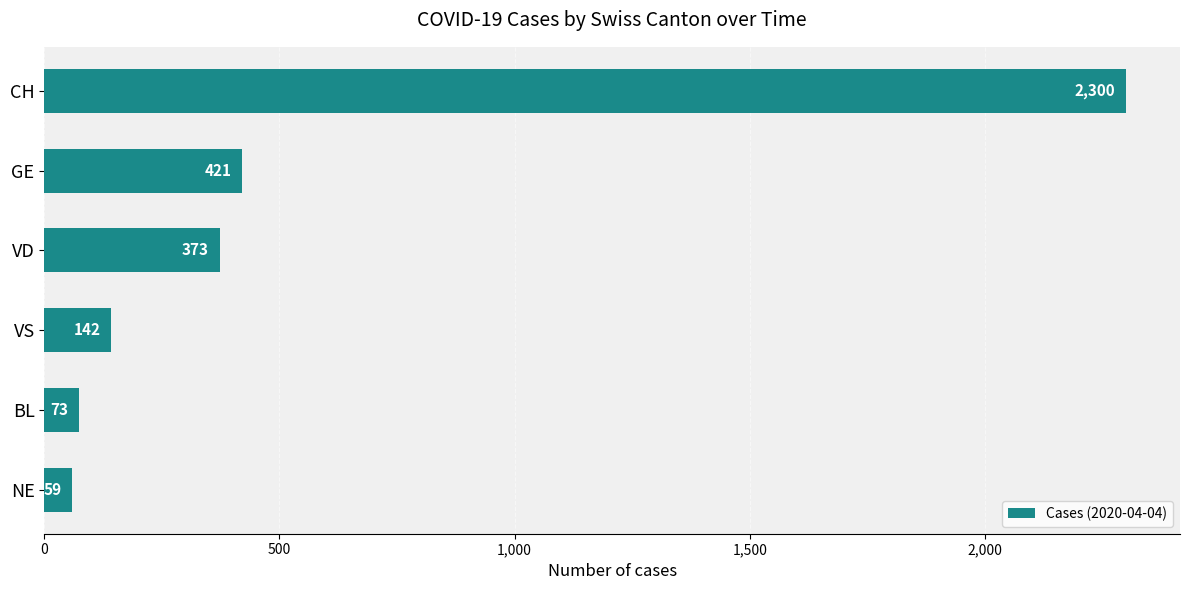

Reading bottom to top, transcribe all the data shown in this chart.

NE=59	BL=73	VS=142	VD=373	GE=421	CH=2300